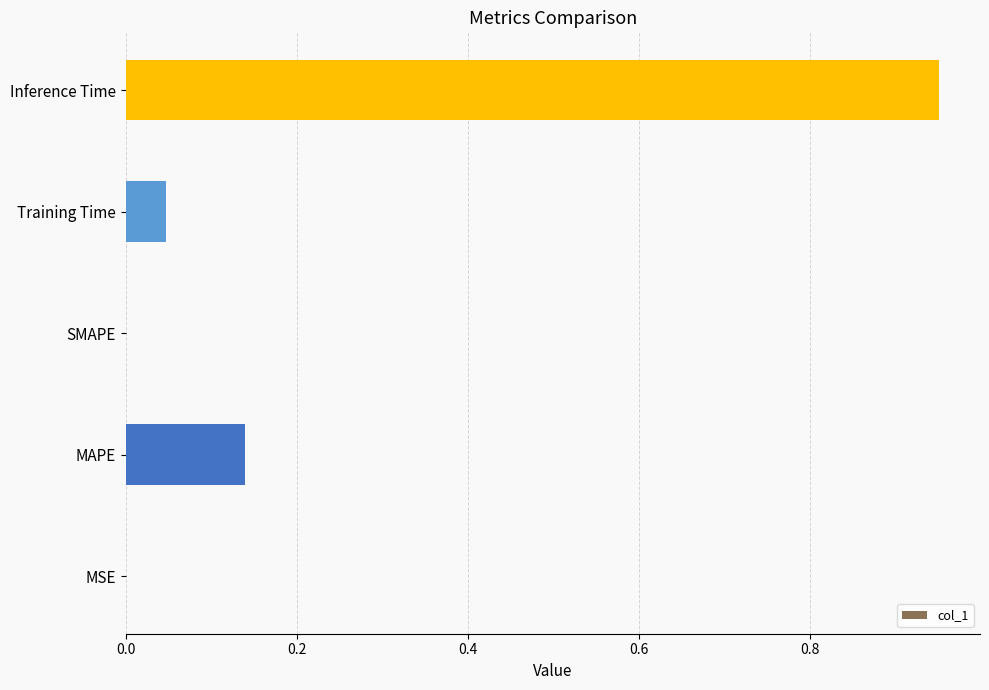

Between MSE and Training Time, which is larger?

Training Time